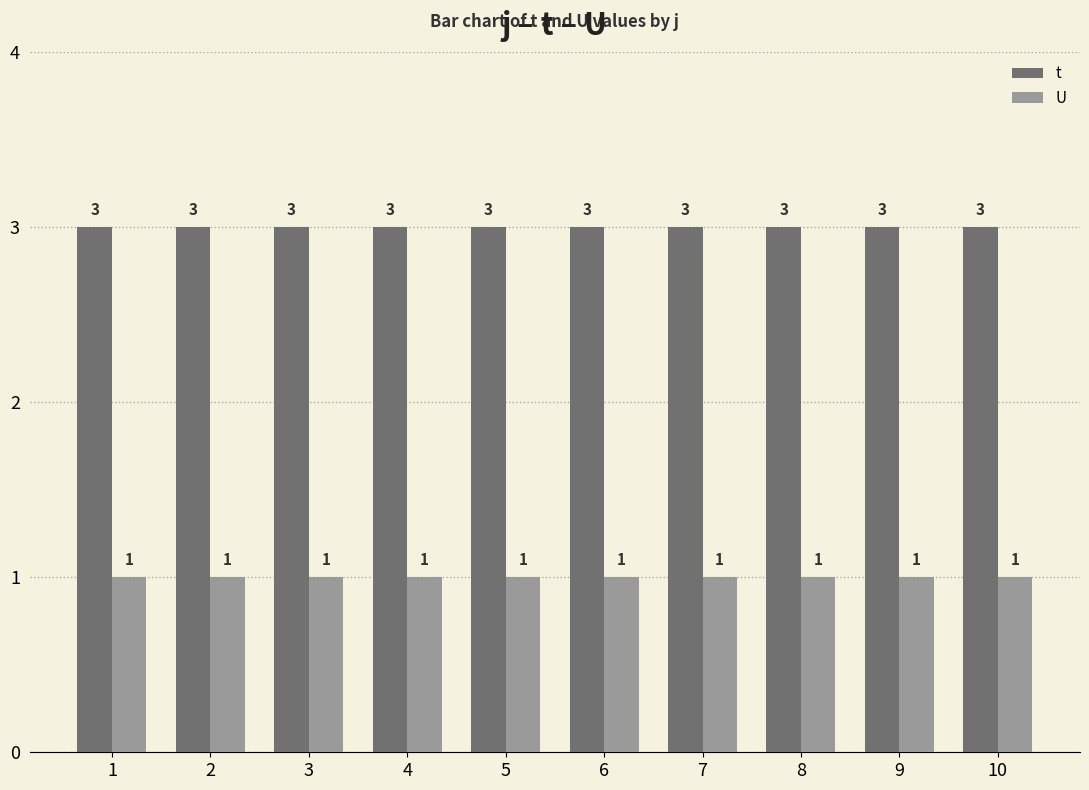

What are all the series names shown in the legend?

t, U